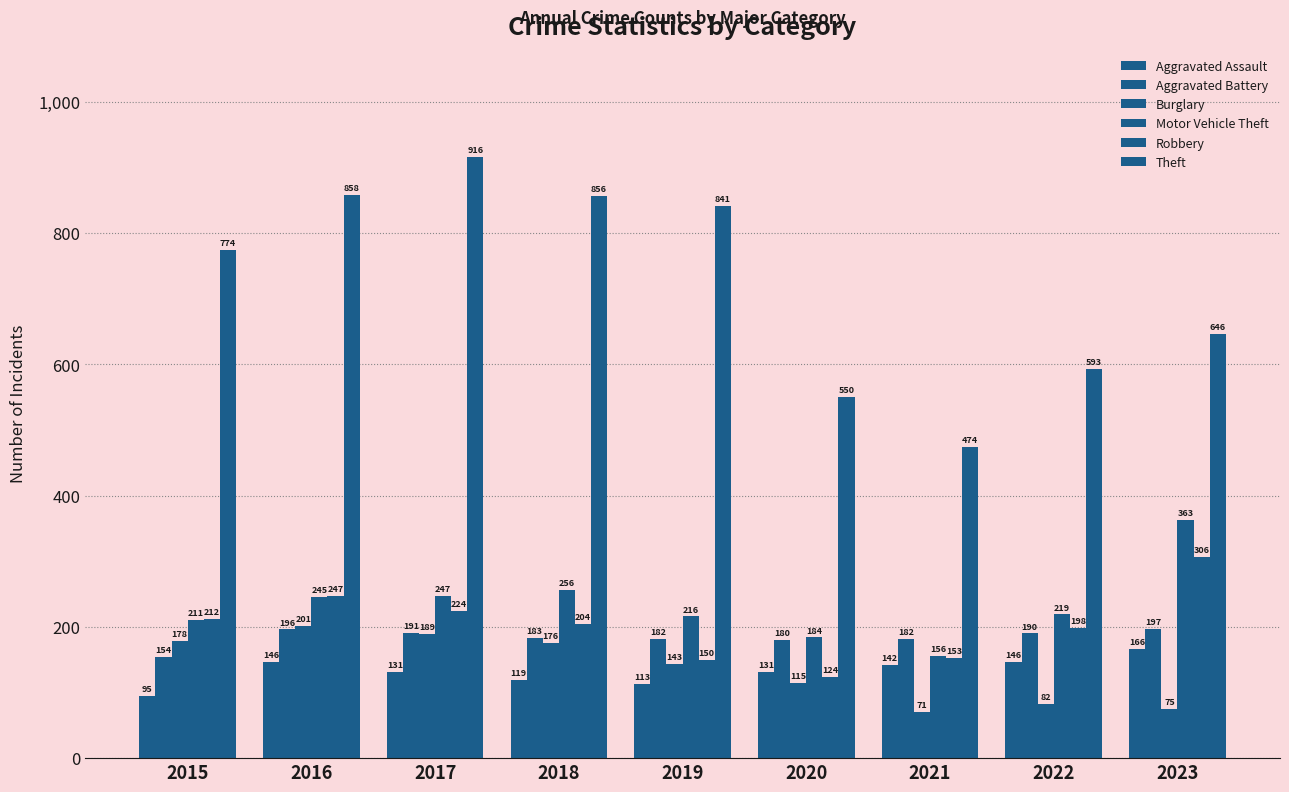

The Motor Vehicle Theft series shows 119 at 2015. True or false?

False